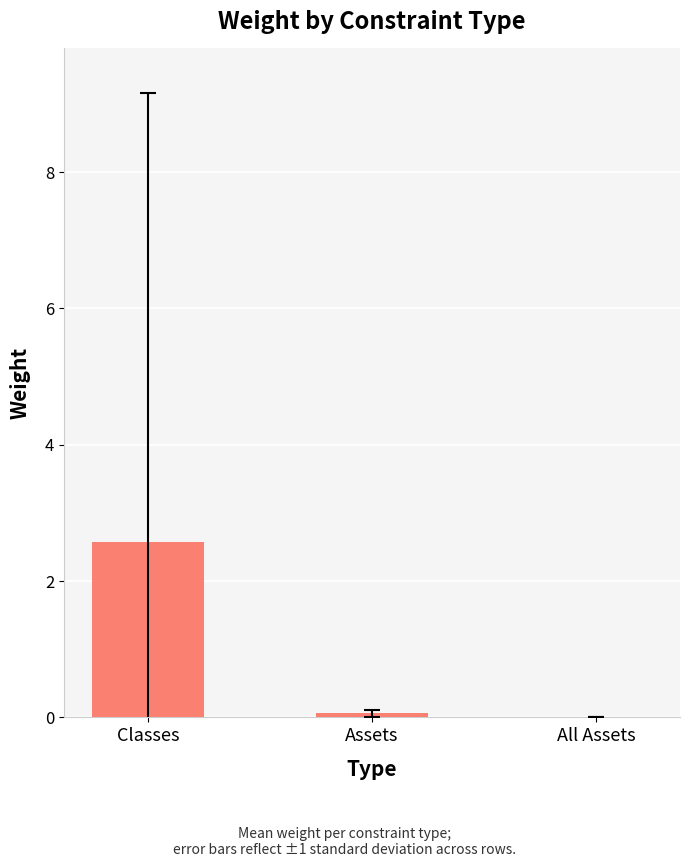

What is the change in value from Classes to All Assets?

-2.6